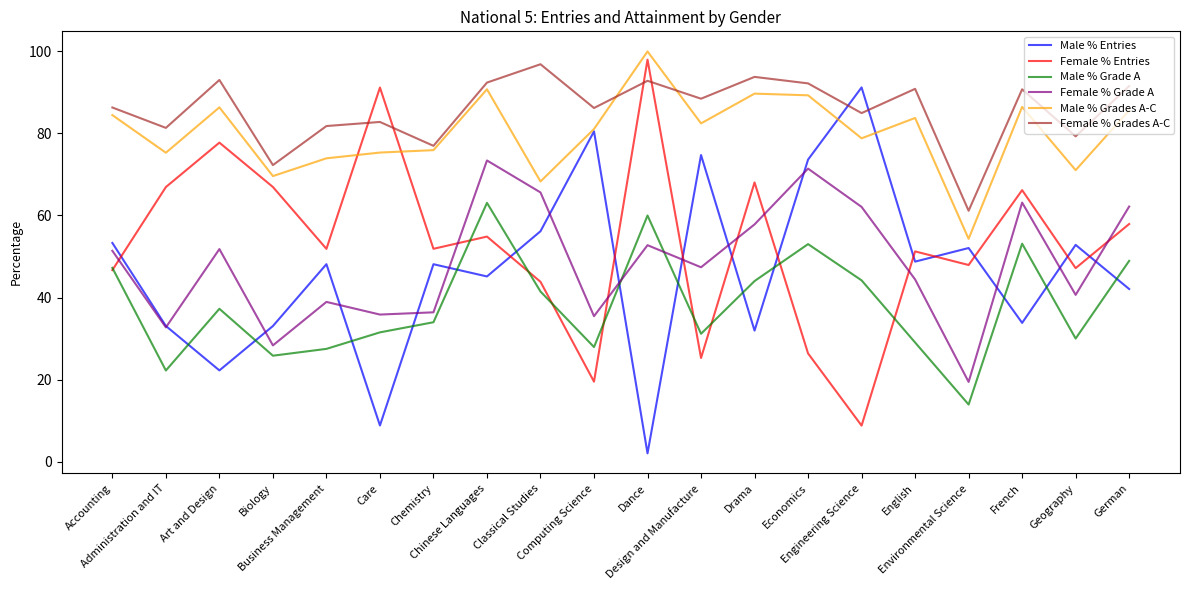

How many interior local valleys does the Male % Entries series have?

7